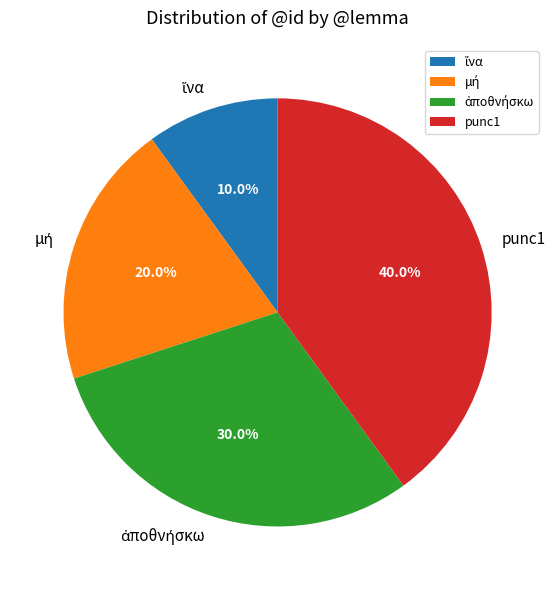

Which slice is the largest?

punc1